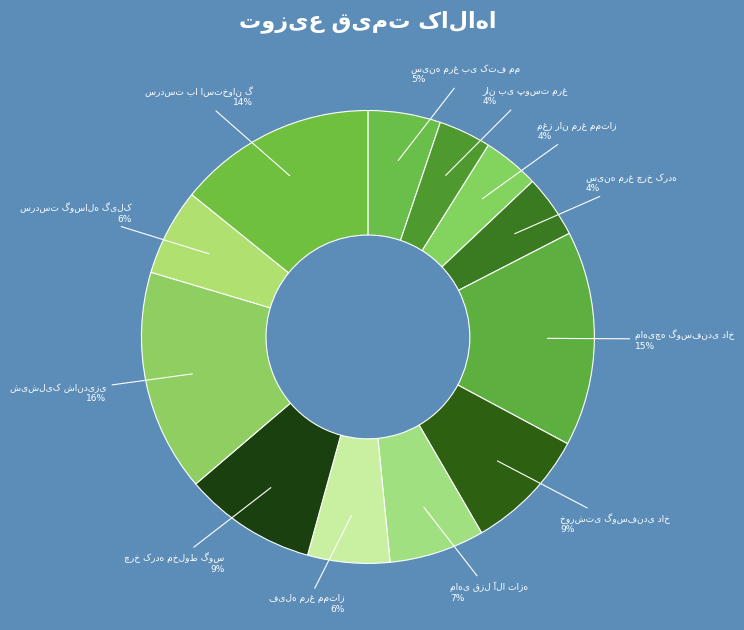

How many segments does this pie chart have?

12